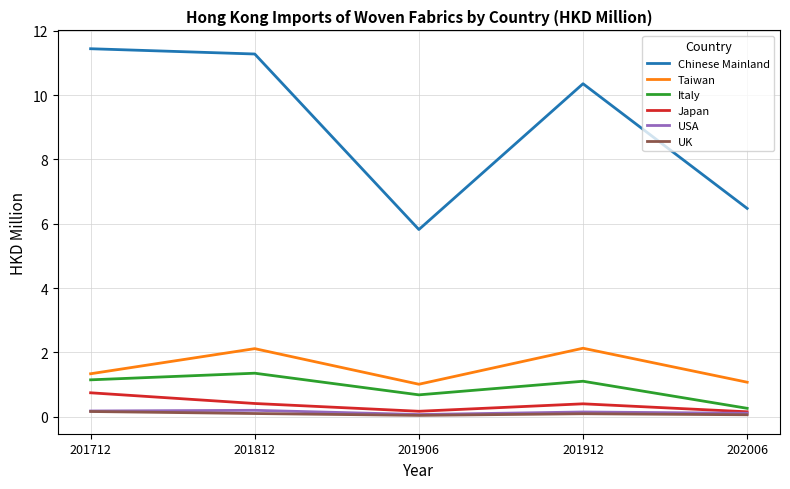

Is the value of Taiwan at 201912 greater than the value of Italy at 201712?

Yes